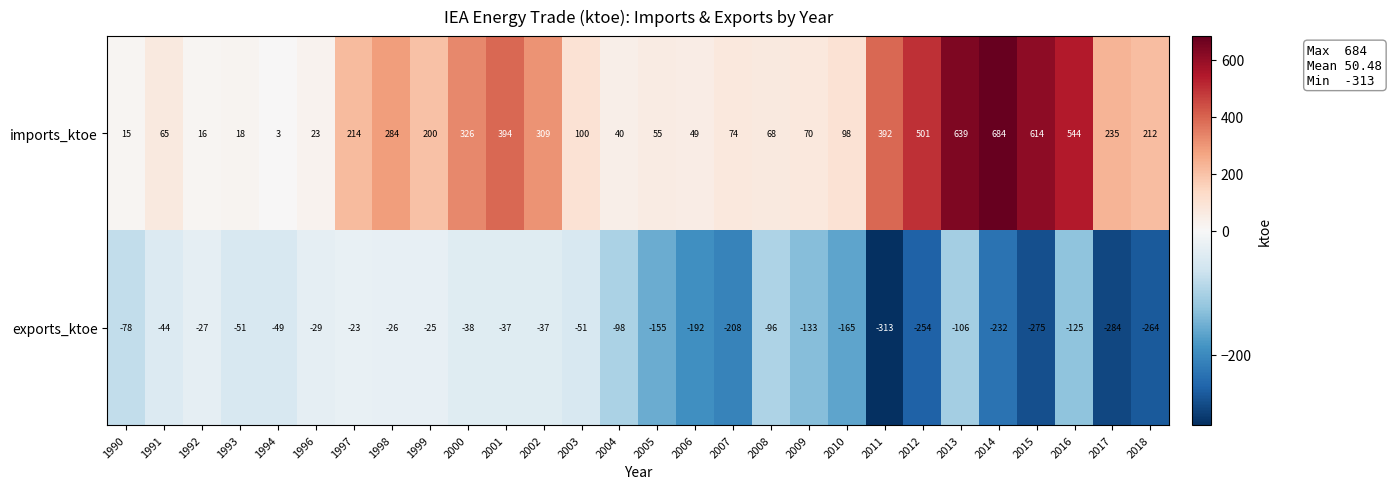

What is the total value across all series at 1997?

191